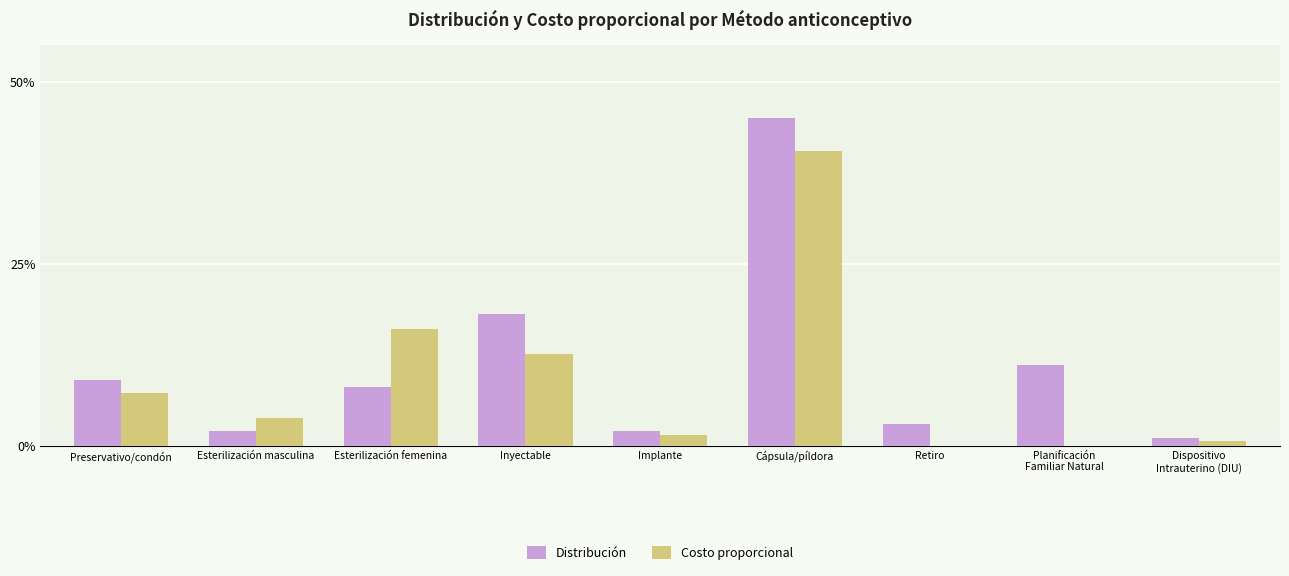

Between Esterilización masculina and Inyectable, which series saw the biggest shift?

Distribución